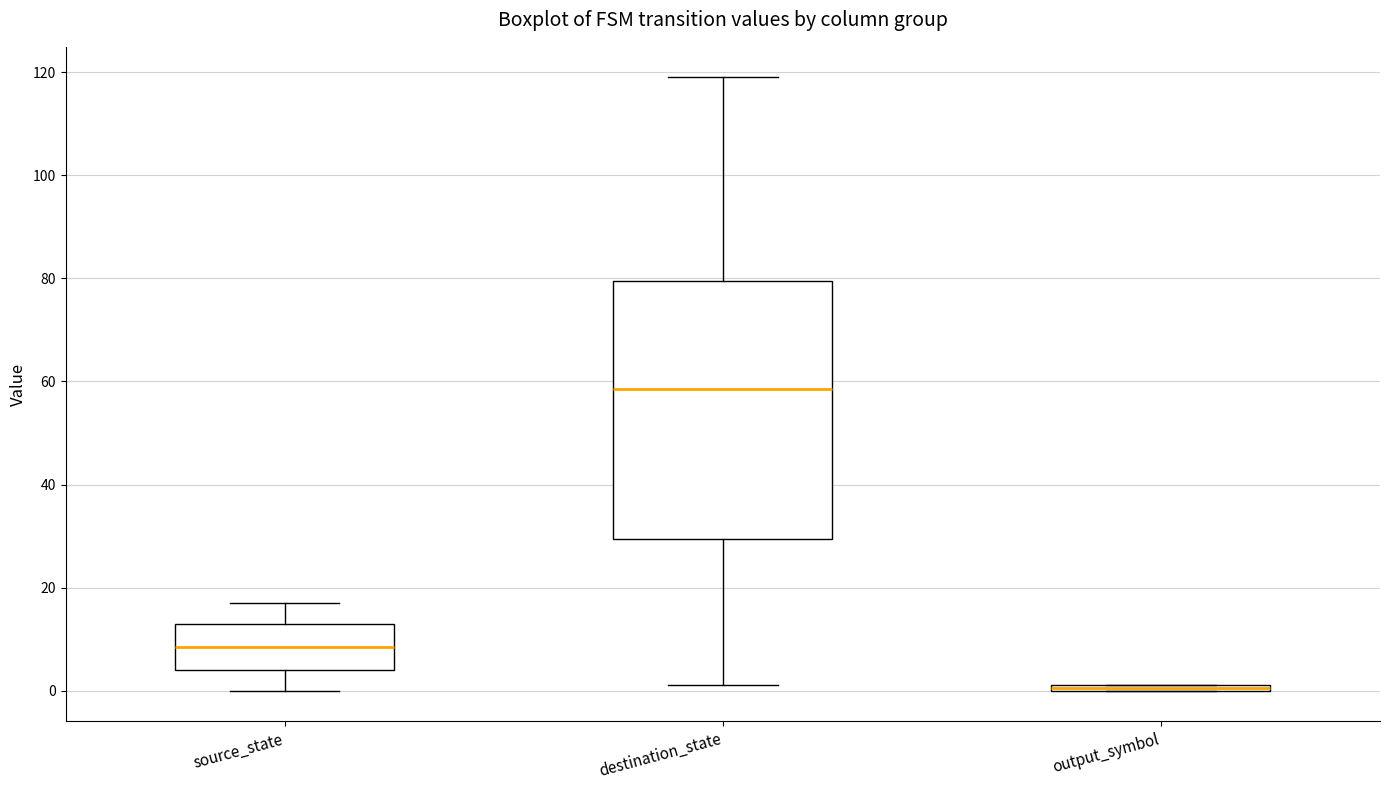

Where is the upper edge of the box for source_state on the y-axis? The values are not printed on the chart, so give them approximately, as read against the axis.

14